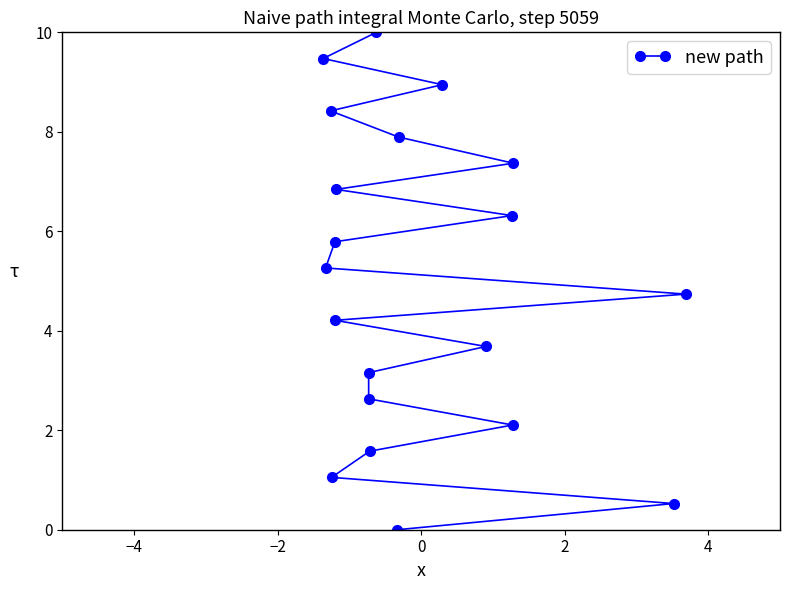

Count the number of data series in this chart.

1